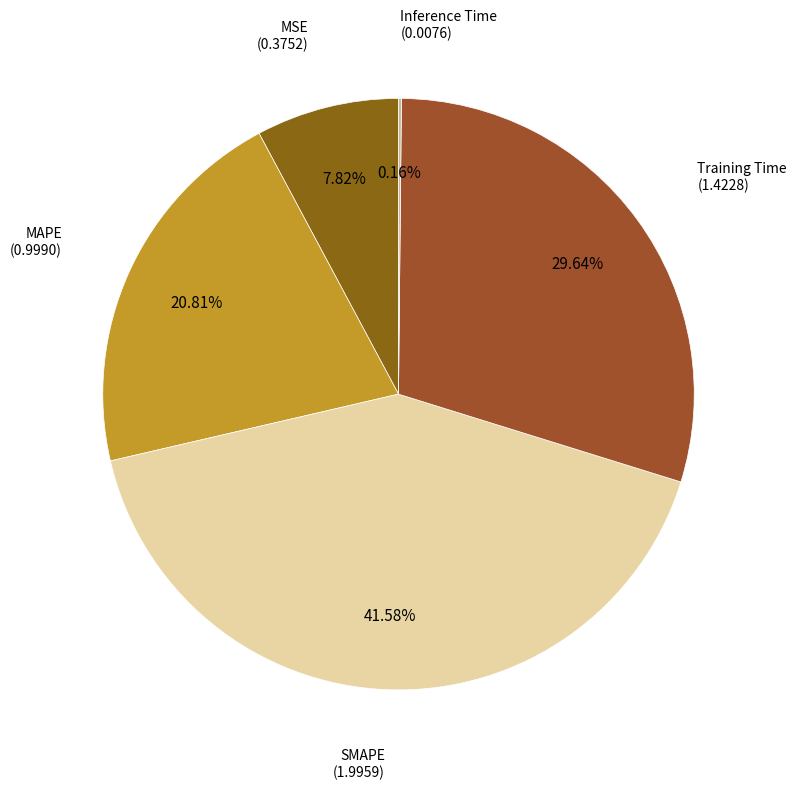

To the nearest percent, what percentage of the pie is MSE?

8%